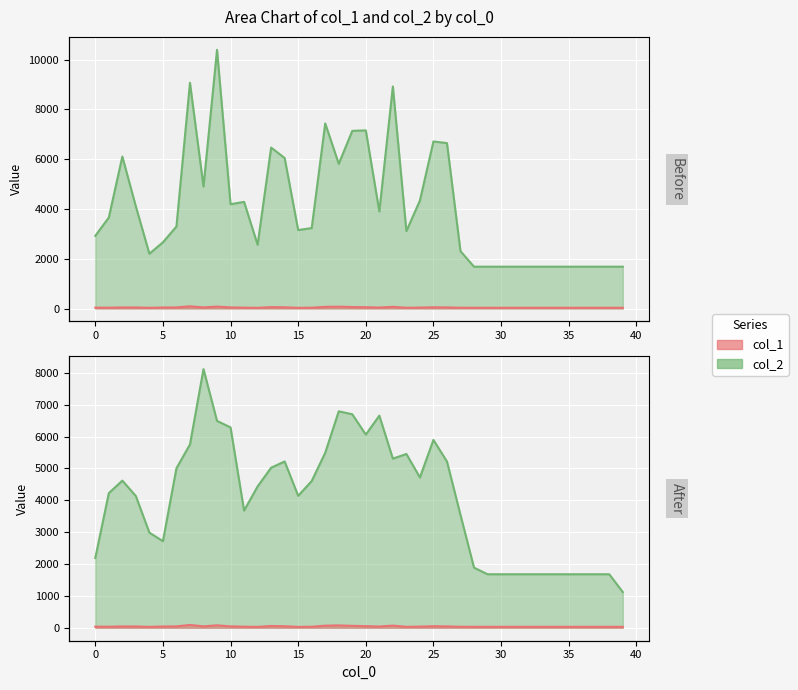

At which category does the chart reach its peak across all series?

9